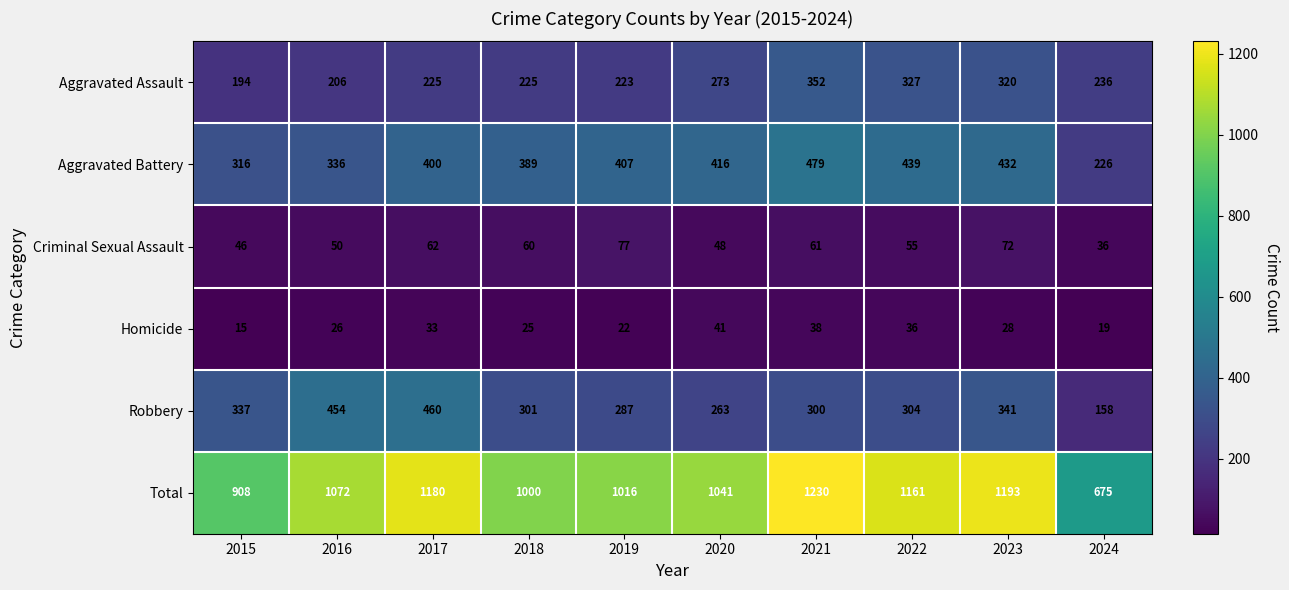

At how many categories does at least one series exceed 964?

8